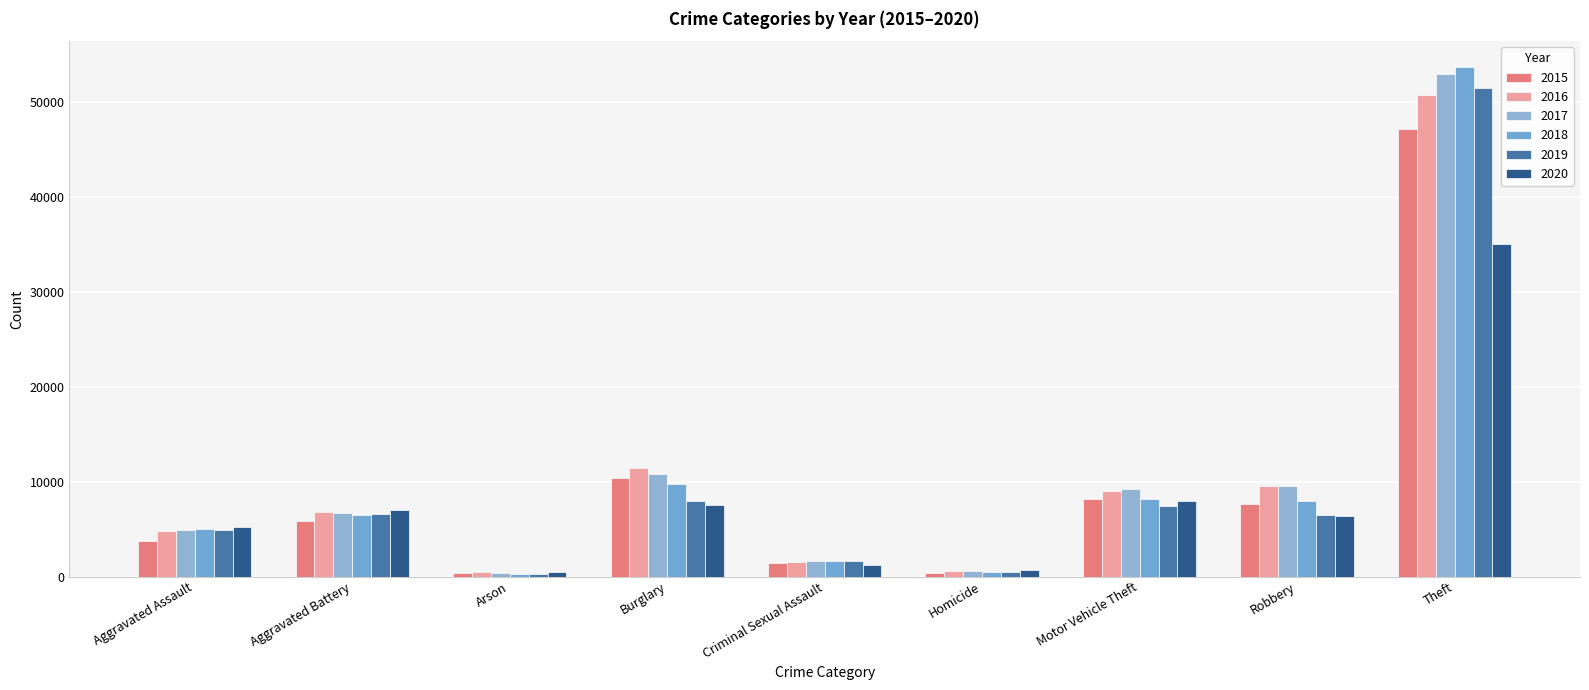

What is the difference between the highest and lowest values at Homicide?

236